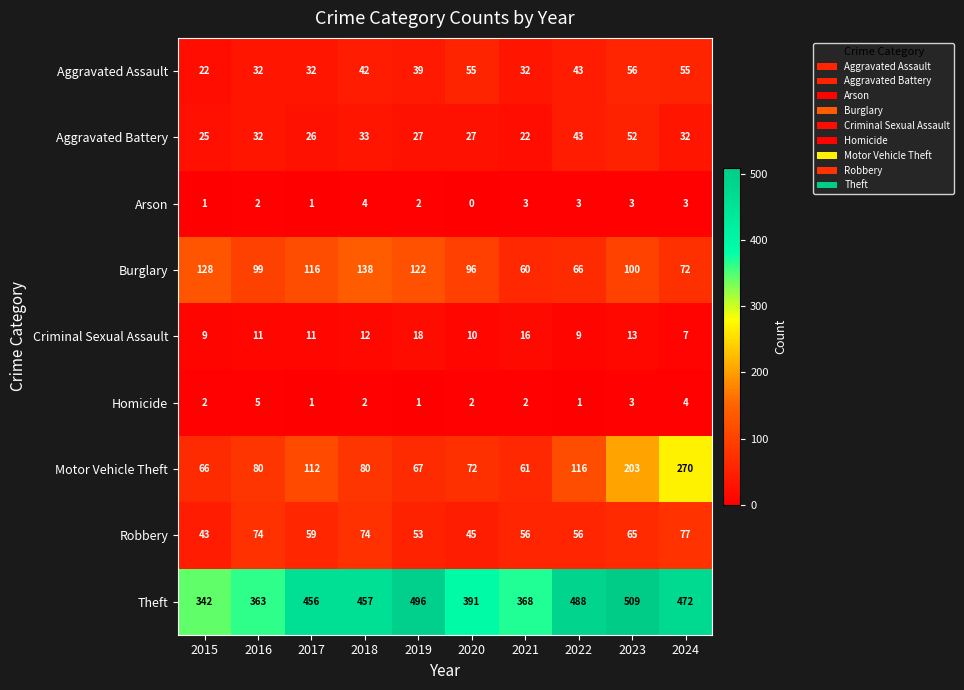

What value does the Burglary series have at 2023, to the nearest 10?

100